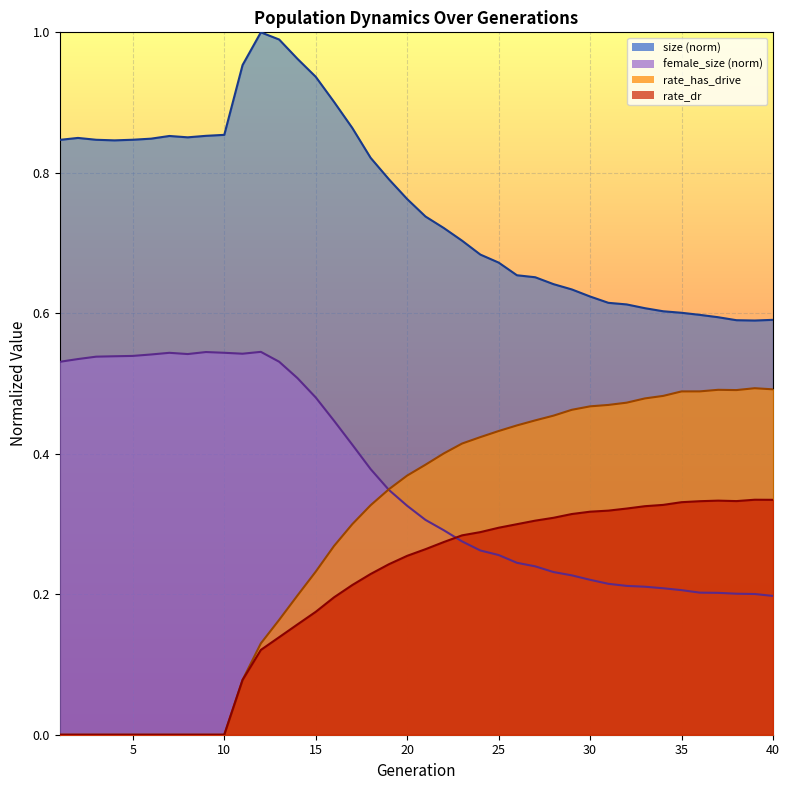

True or false: rate_dr and rate_has_drive cross at least once.

False